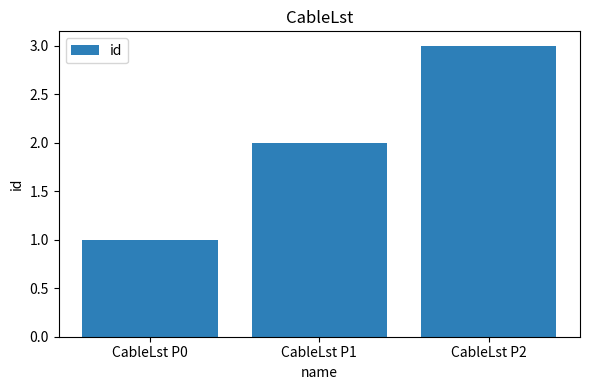

What is the change in value from CableLst P0 to CableLst P2?

+2